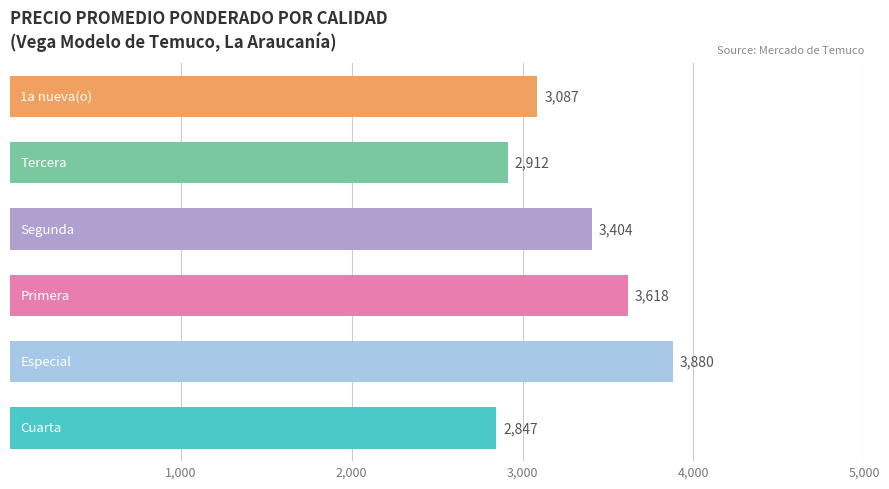

Does the chart contain any negative values?

No